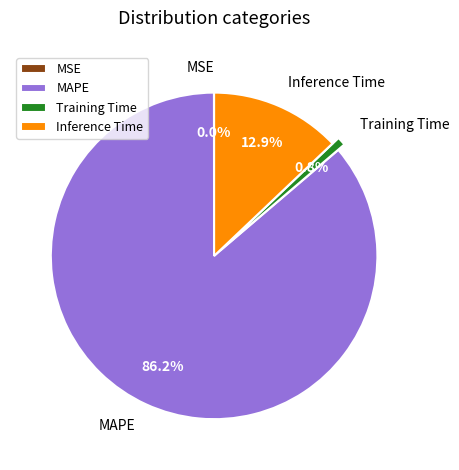

Is the sum of MAPE and Inference Time greater than half?

Yes